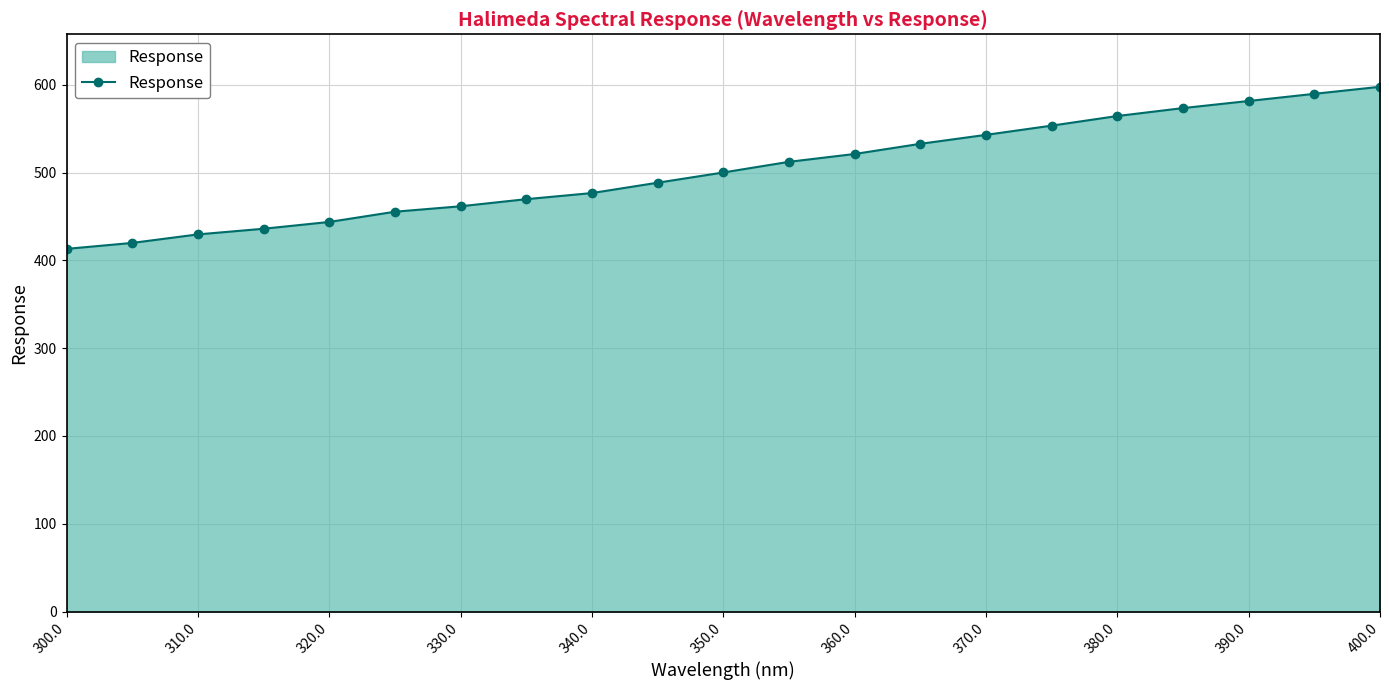

What is the average value?

503.1